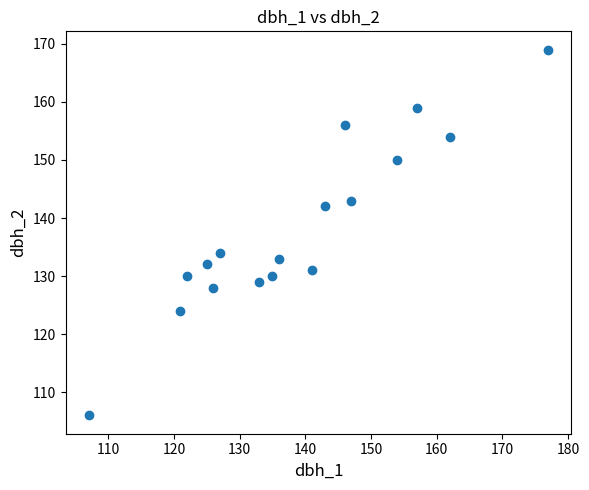

What Y value in the scatter plot is closest to 137?

134